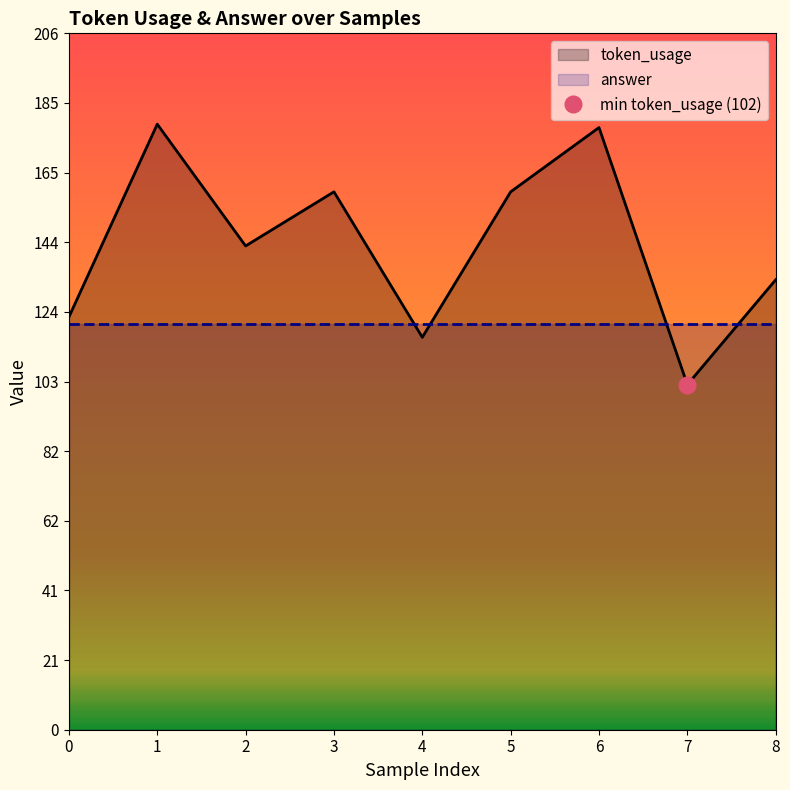

Which has a higher value, 6 or 3?

6